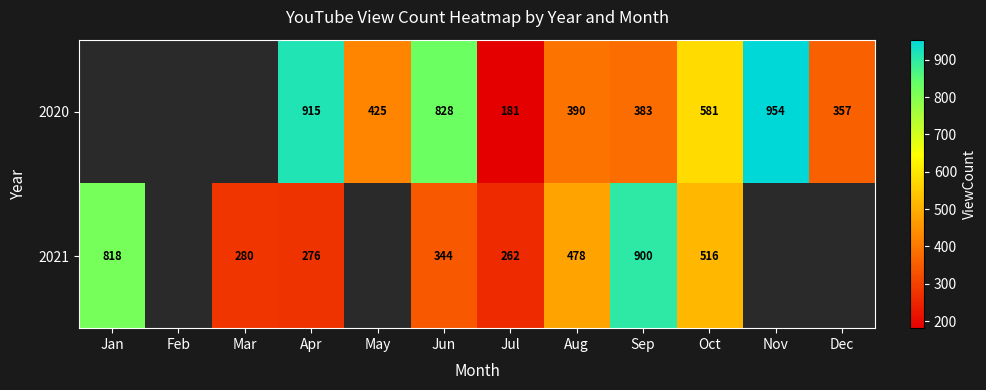

What is the sum of the 2021 values at Oct and Jan?

1334